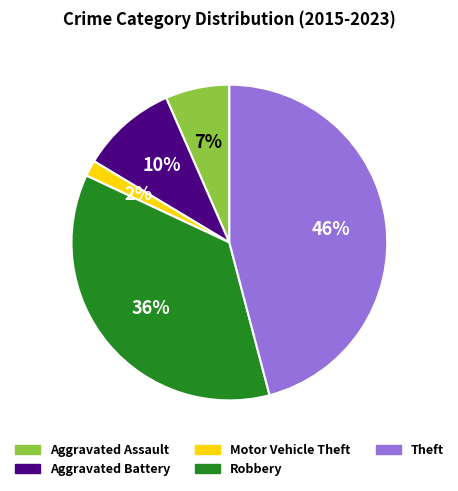

True or false: Robbery accounts for 49% of the total.

False